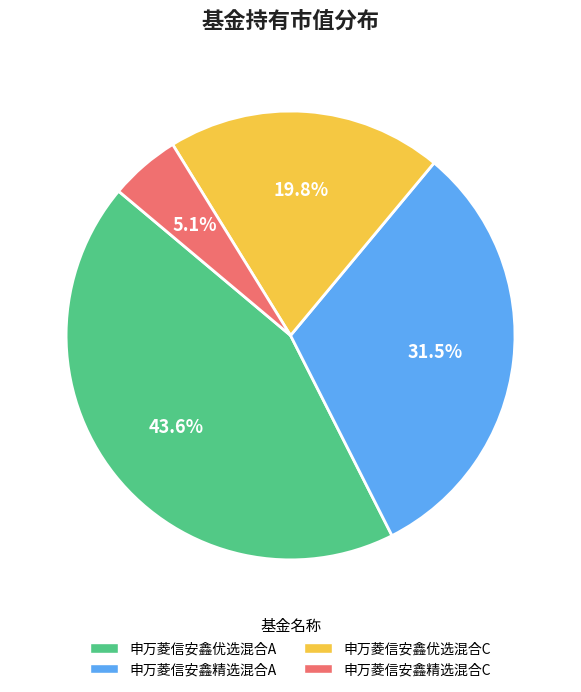

How much of the chart is everything except 申万菱信安鑫优选混合C?

80.2%